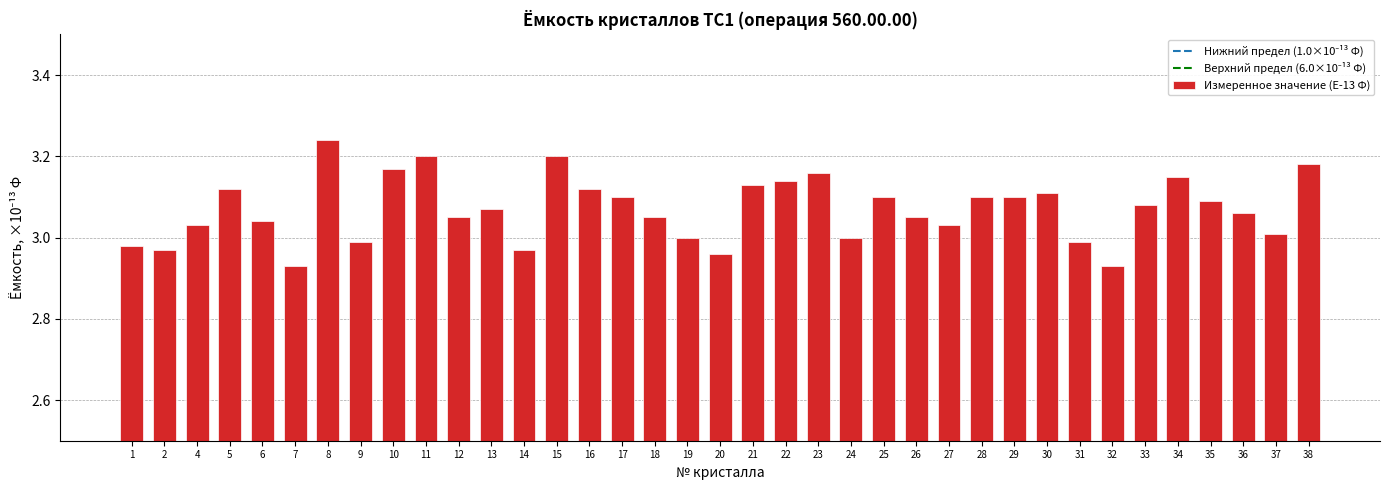

Approximately how many times larger is the value at 32 compared to 6?

1.0